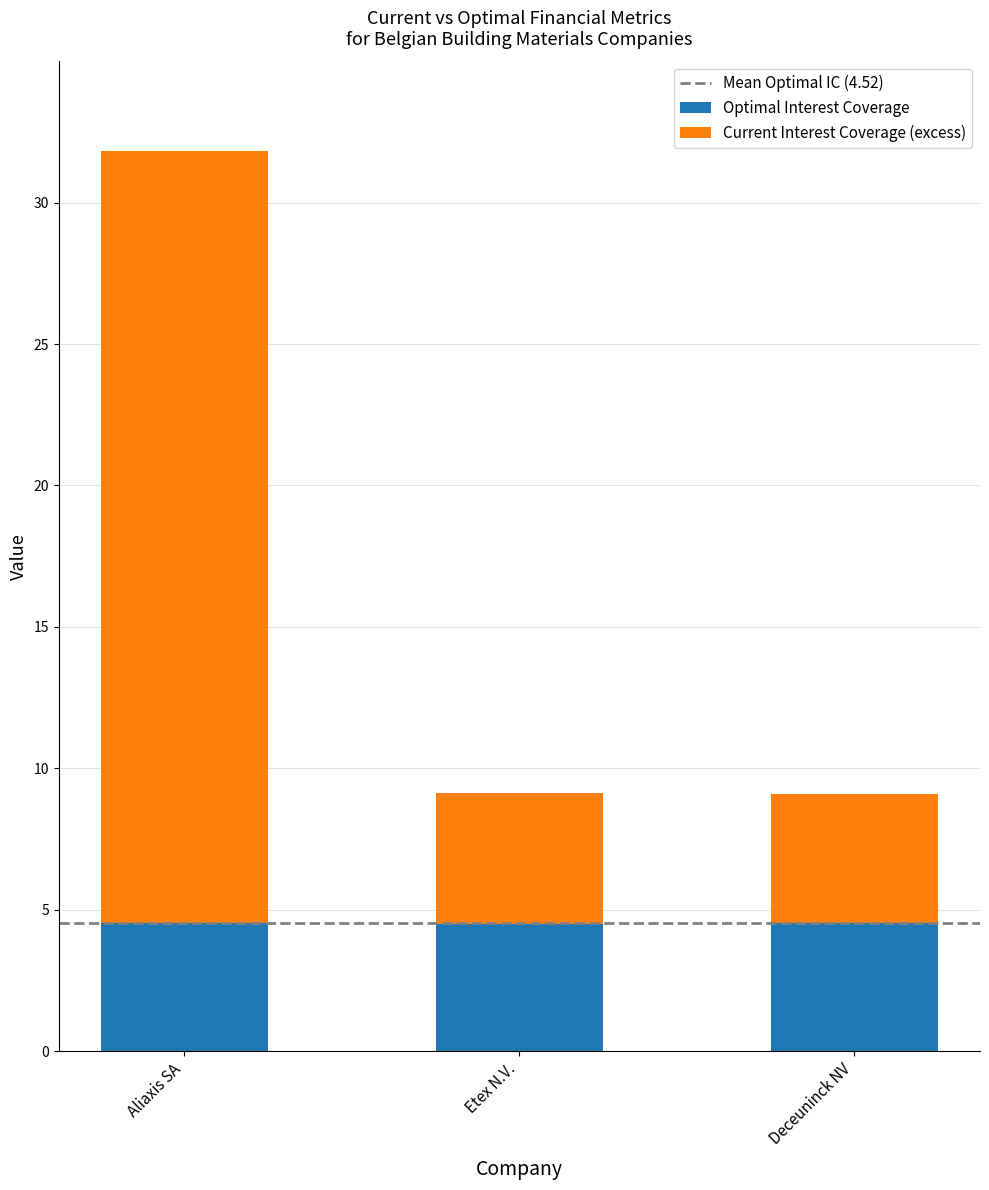

Count the Optimal Interest Coverage values in the range 4 to 5.

3